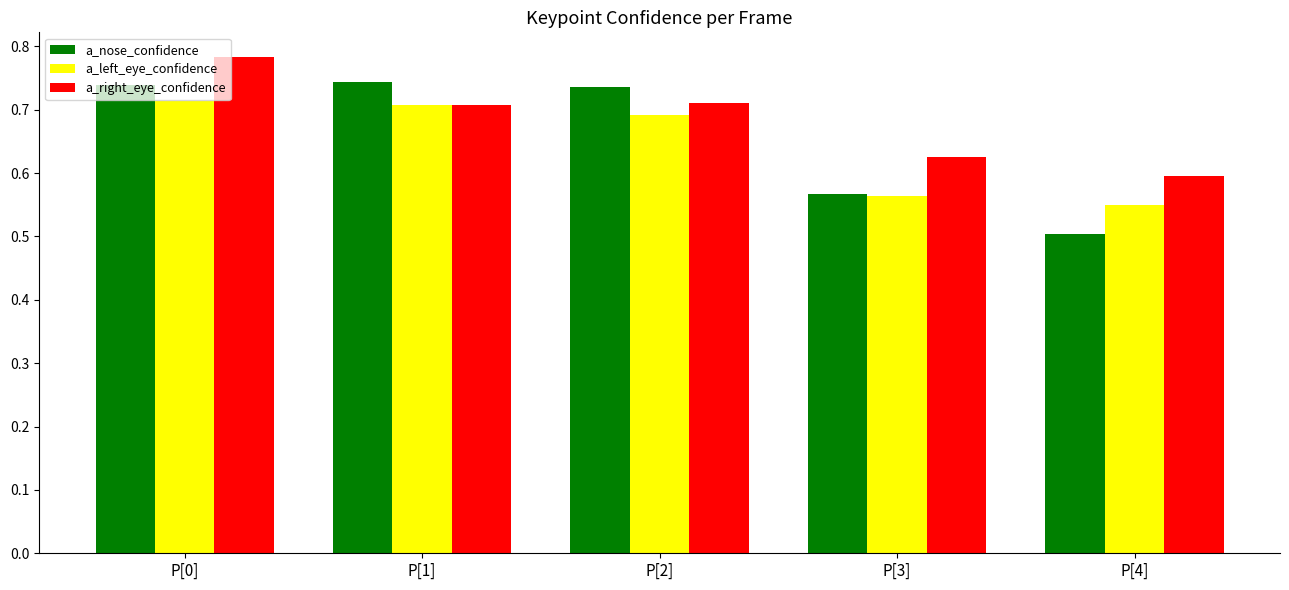

Count the a_right_eye_confidence values in the range 0 to 1.

5